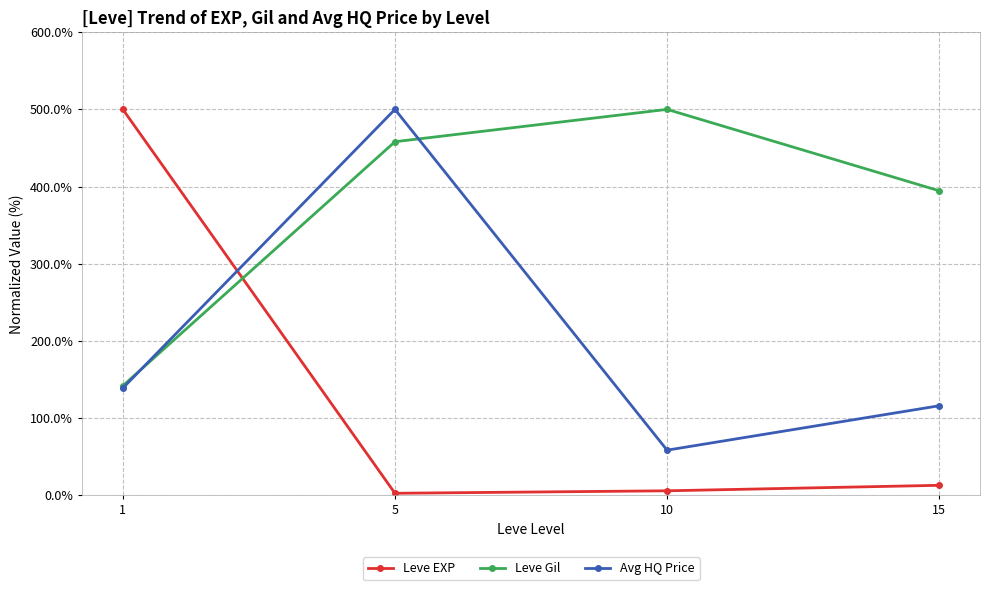

What is the lowest value of the Avg HQ Price series?

58.4